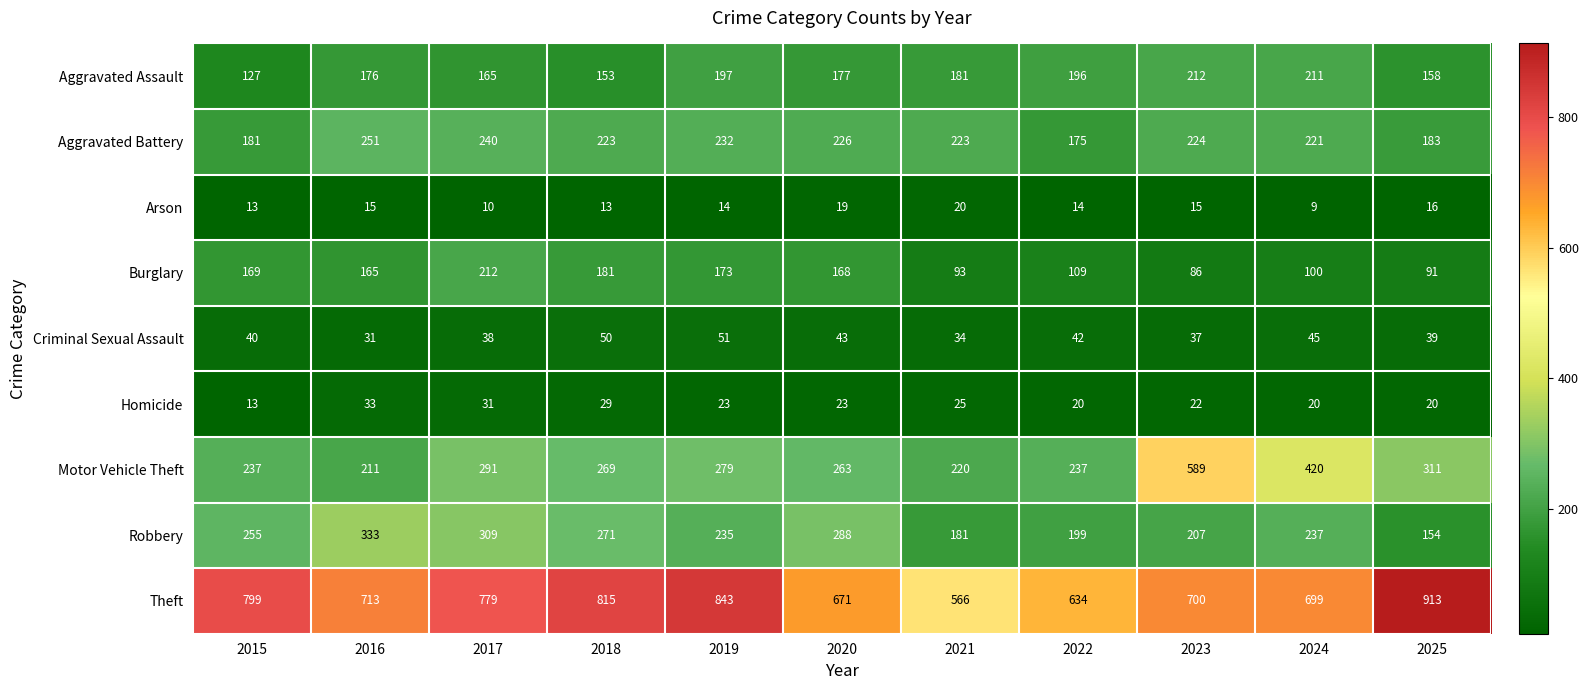

Count the number of categories in the chart.

11